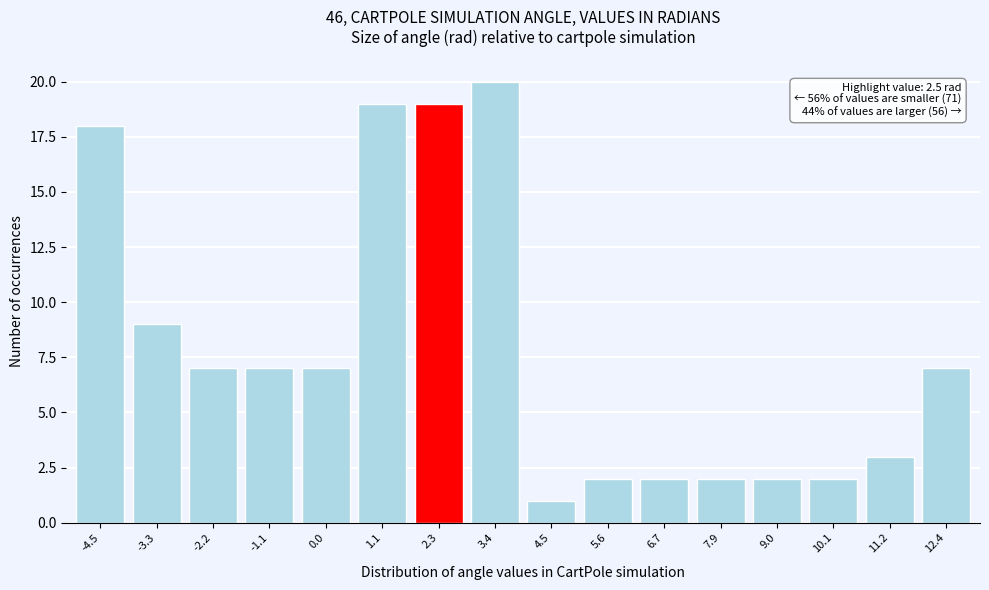

Reading left to right, transcribe all the data shown in this chart.

-4.5=18	-3.3=9	-2.2=7	-1.1=7	0.0=7	1.1=19	2.3=19	3.4=20	4.5=1	5.6=2	6.7=2	7.9=2	9.0=2	10.1=2	11.2=3	12.4=7